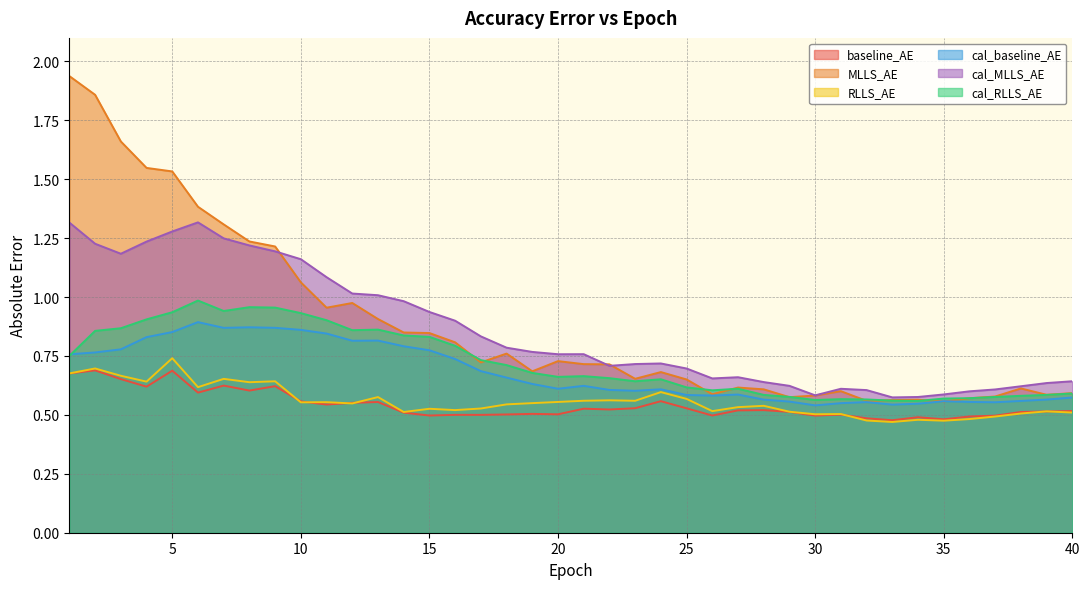

What is the difference between the maximum and minimum values in the cal_MLLS_AE series?

0.7